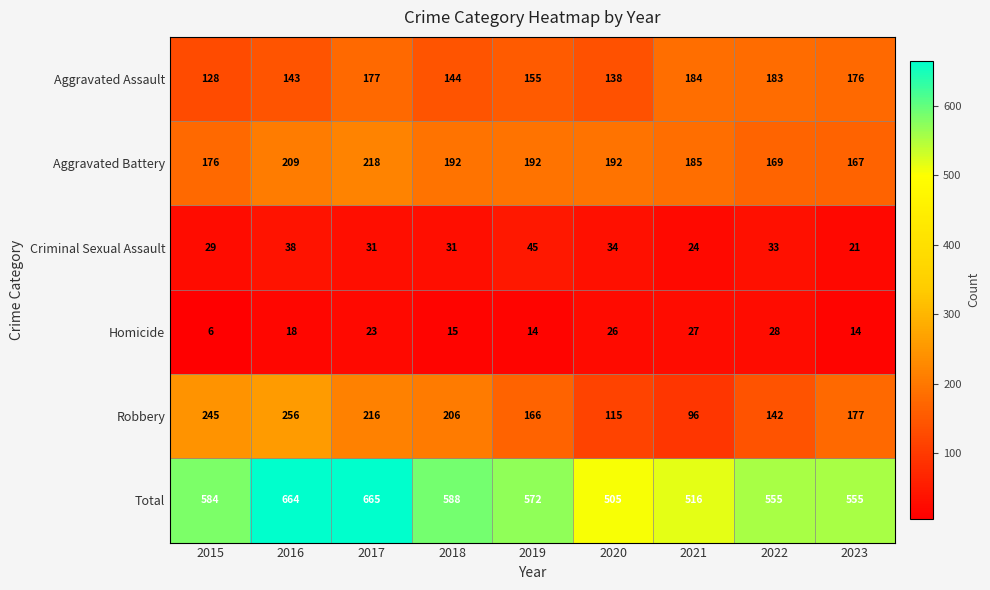

Is it true that Aggravated Assault equals 275 at 2023?

False